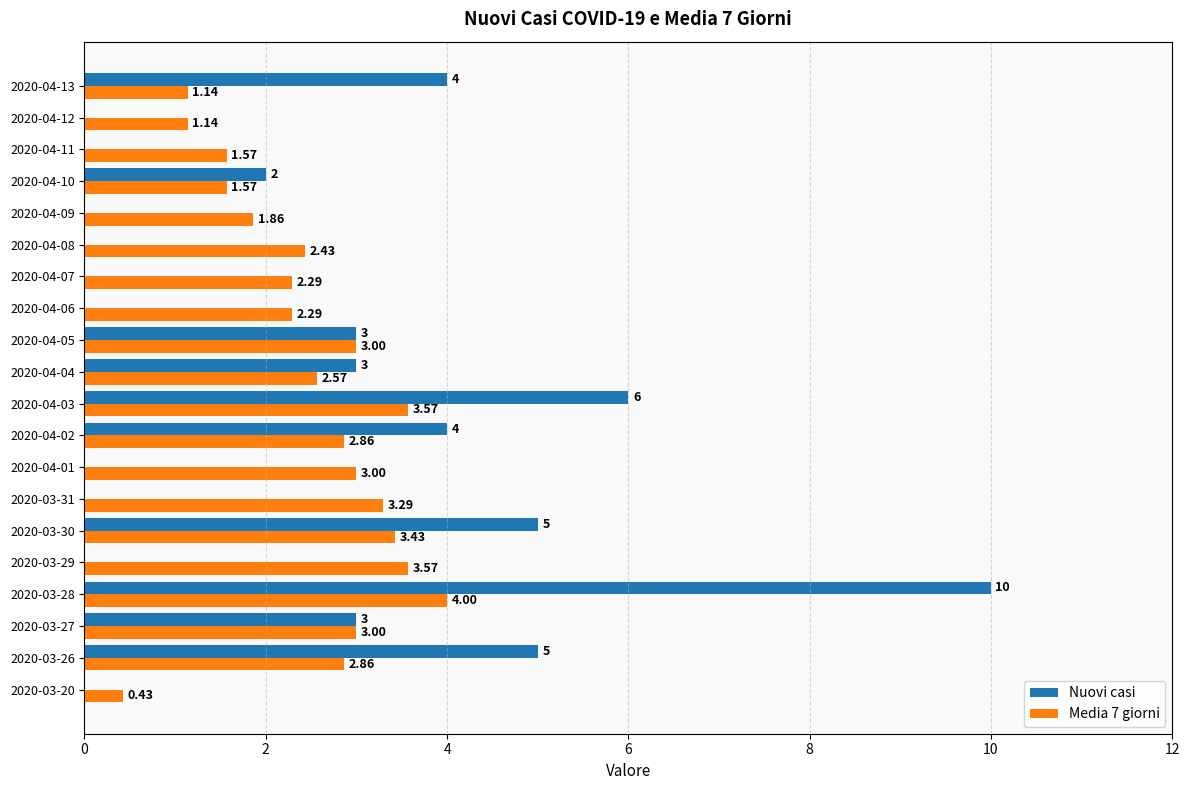

At which label does Nuovi casi reach its peak?

2020-03-28